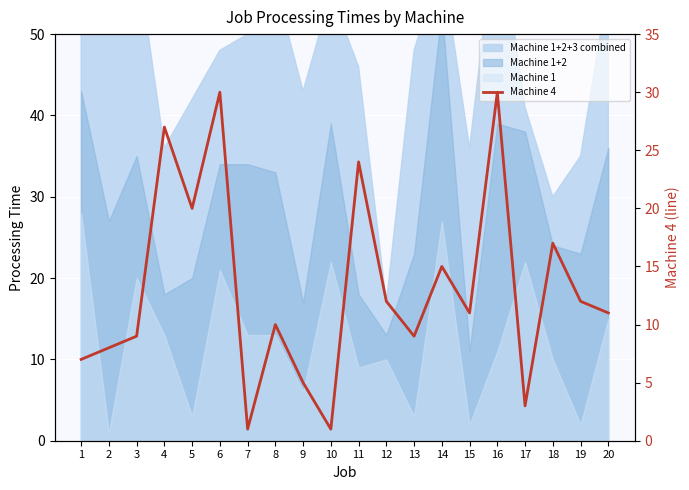

What is the change in value from 8 to 17?

-7